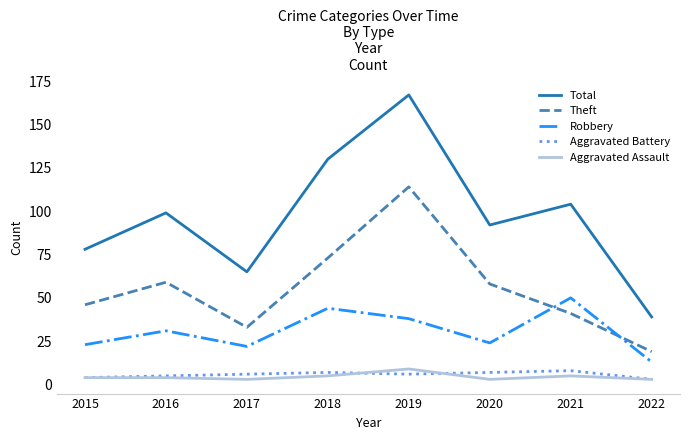

What is the total value across all series at 2015?

155